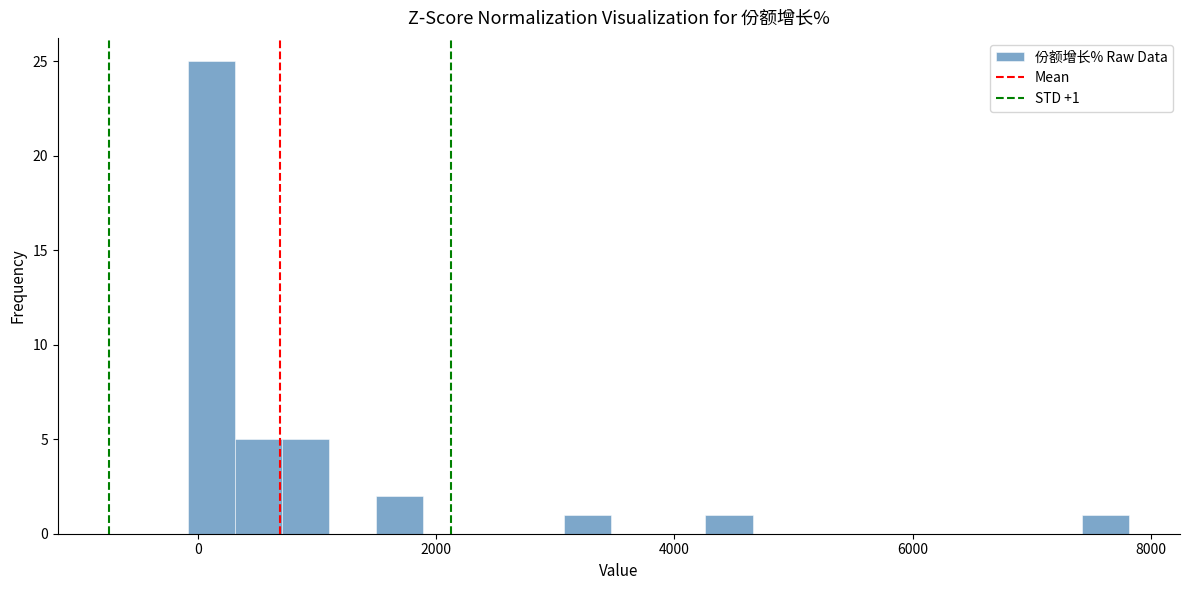

Read against the x-axis, roughly where is the centre of the tallest bar?

200